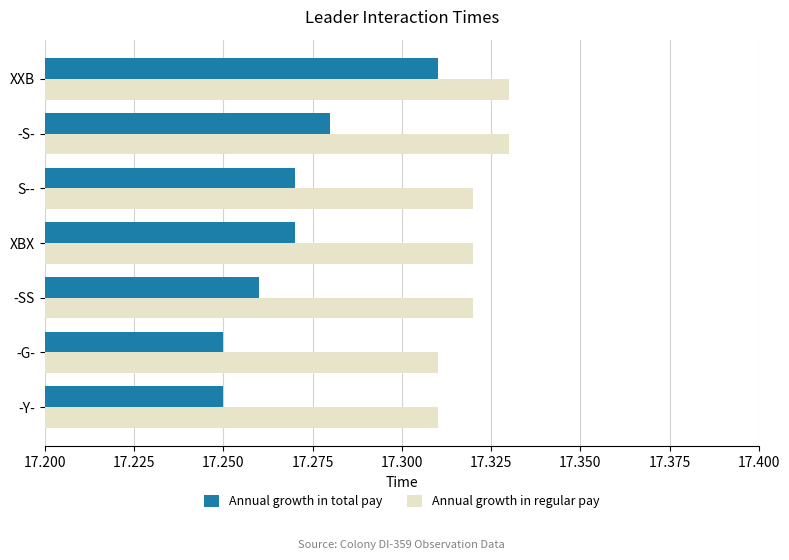

What is the total value across all series at S--?

34.6